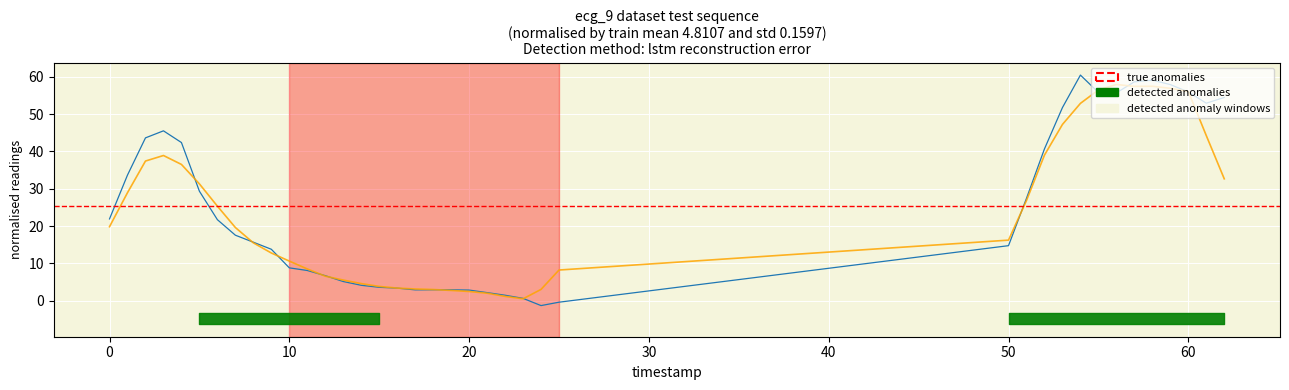

How many points are lower than both their immediate neighbors (excluding endpoints)?

4